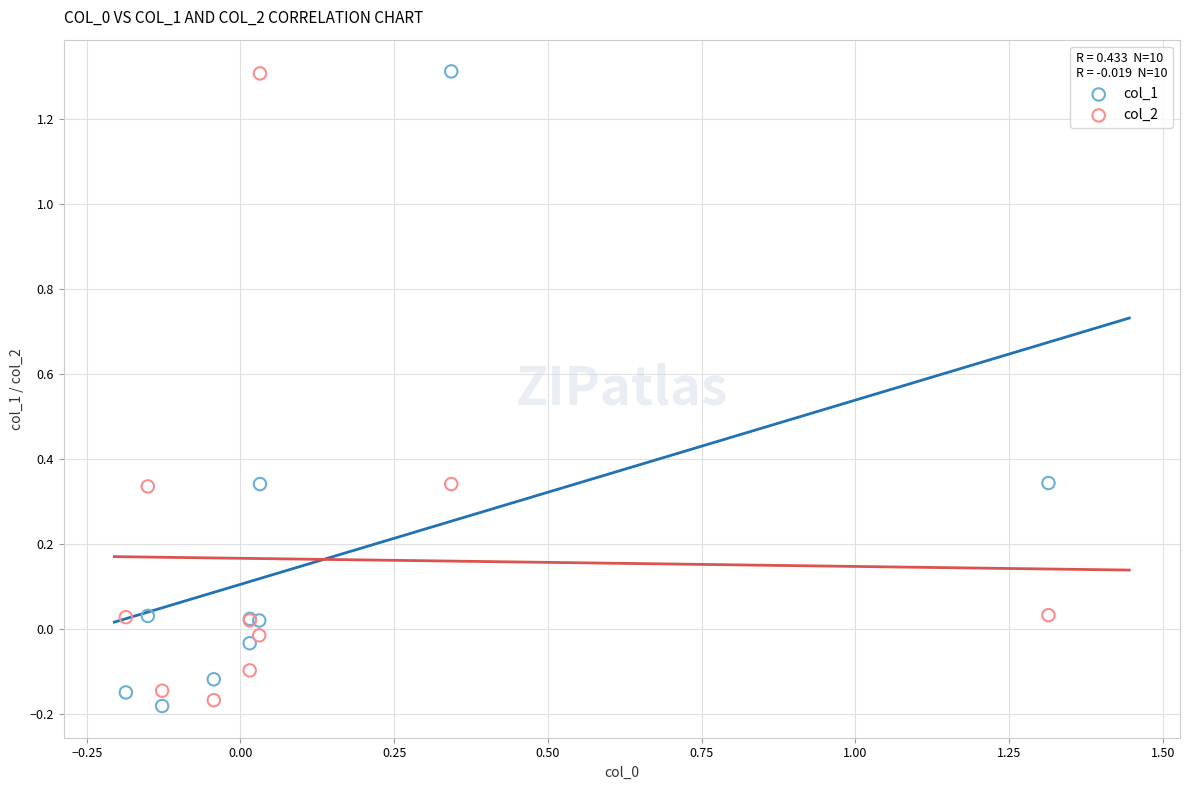

What is the X range (max minus min) for the scatter plot?

1.5